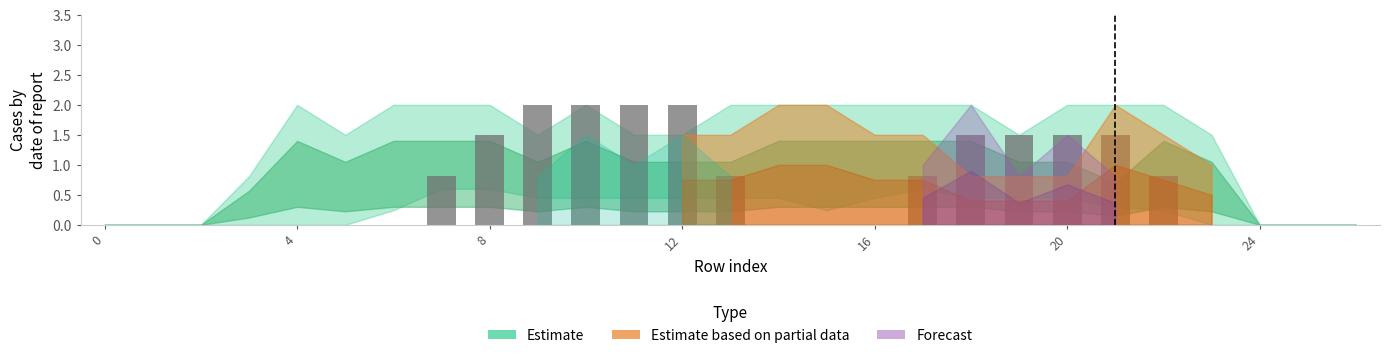

What is the maximum value shown in the chart?

2.0